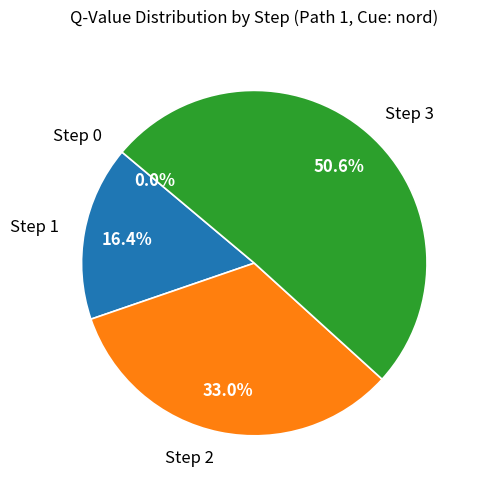

Count the number of slices in the pie.

4